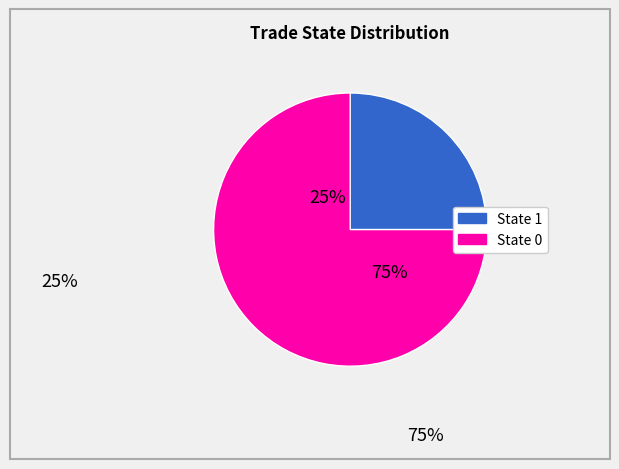

The 0 slice represents 1% of the pie. True or false?

False